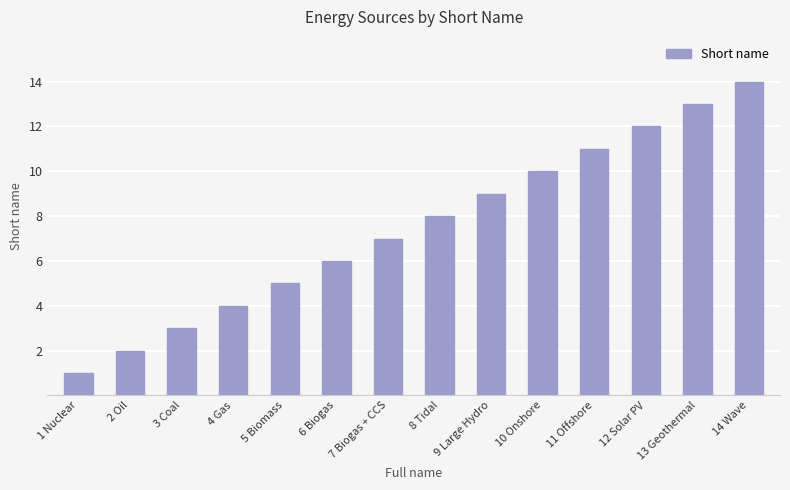

Which category has the lowest value across all series?

1 Nuclear